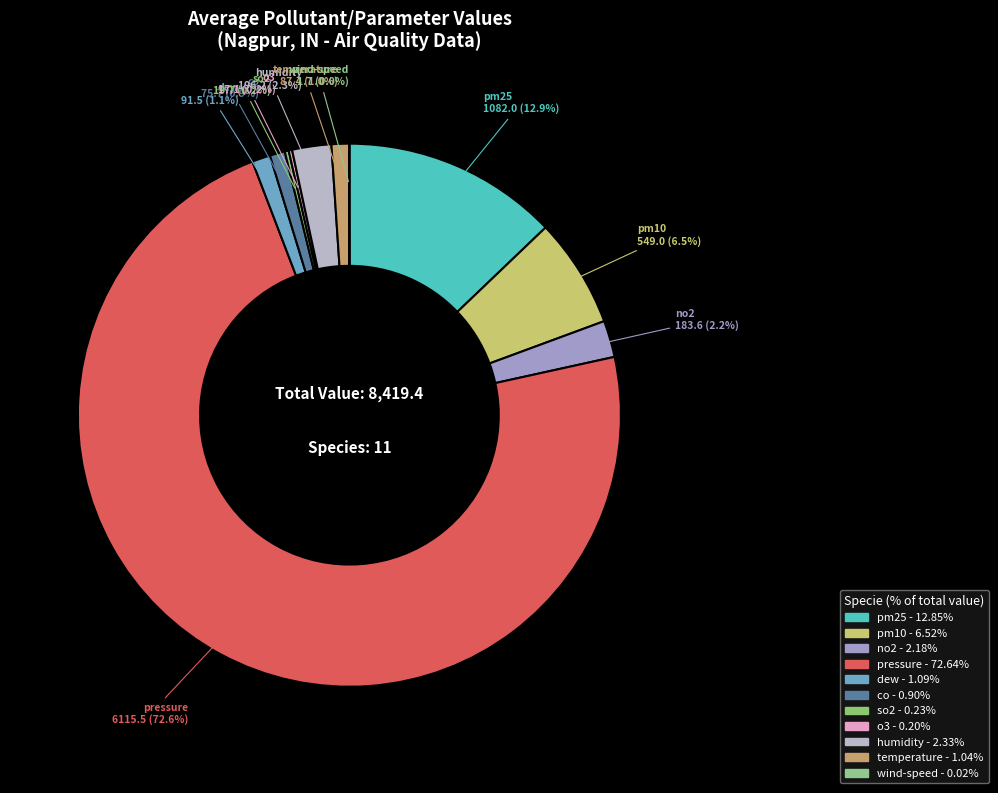

Between pressure and co, which is larger?

pressure